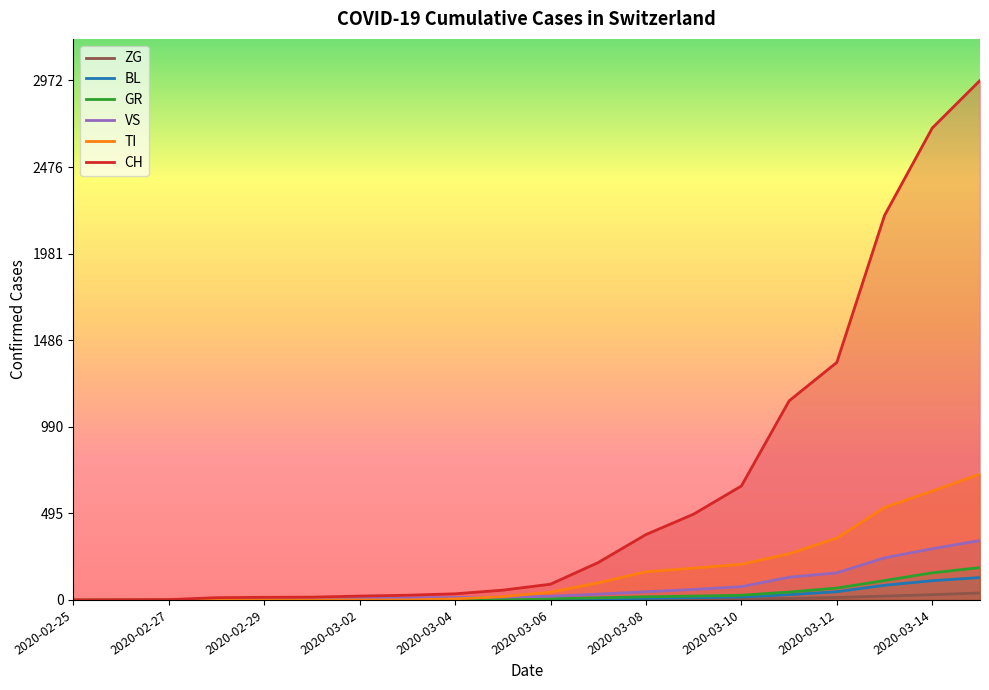

The value of CH at 2020-03-12 is 2201. True or false?

False